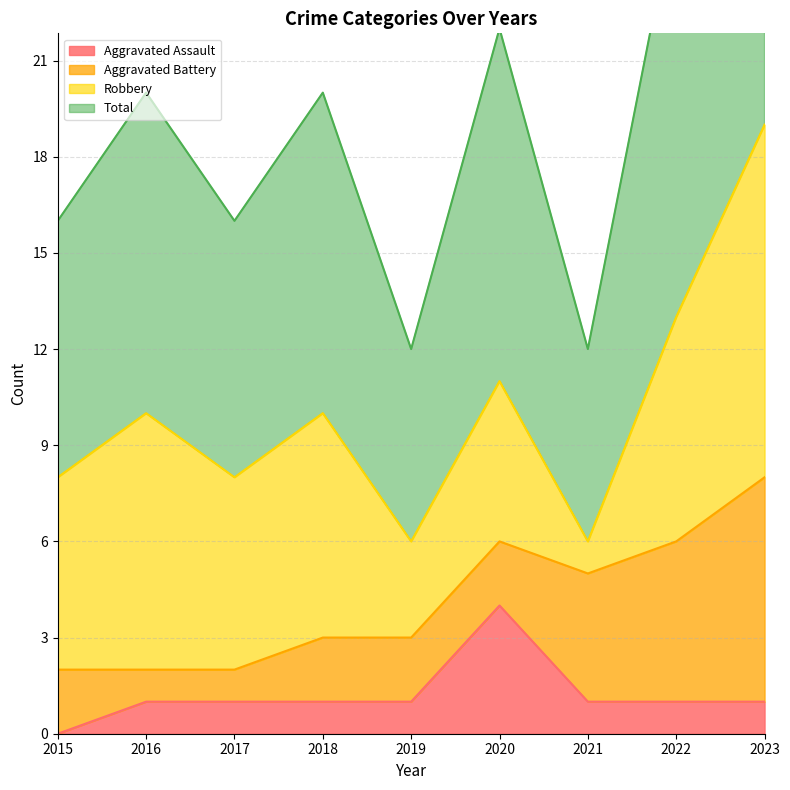

True or false: Aggravated Assault has a value of 1 at 2018.

True